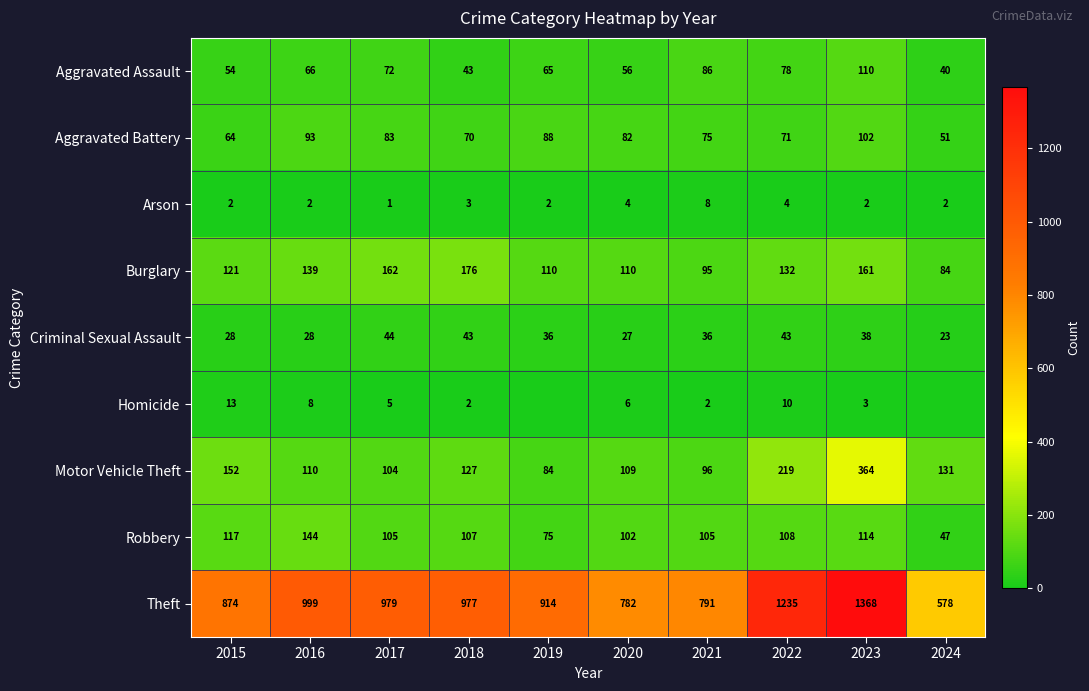

Rank the categories by Aggravated Battery value from lowest to highest.

2024, 2015, 2018, 2022, 2021, 2020, 2017, 2019, 2016, 2023